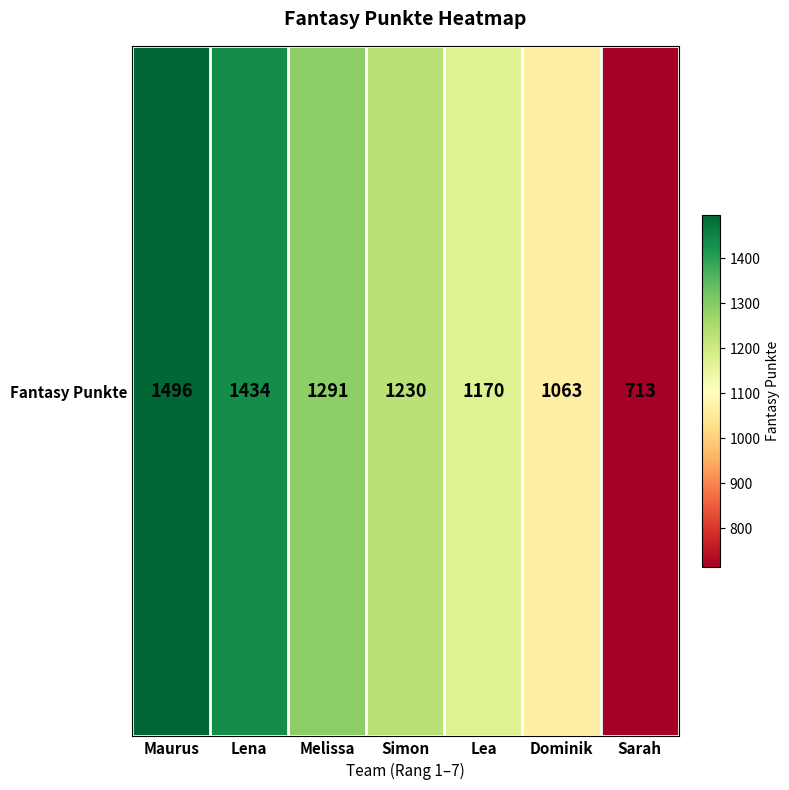

The value at Simon is 1230. True or false?

True